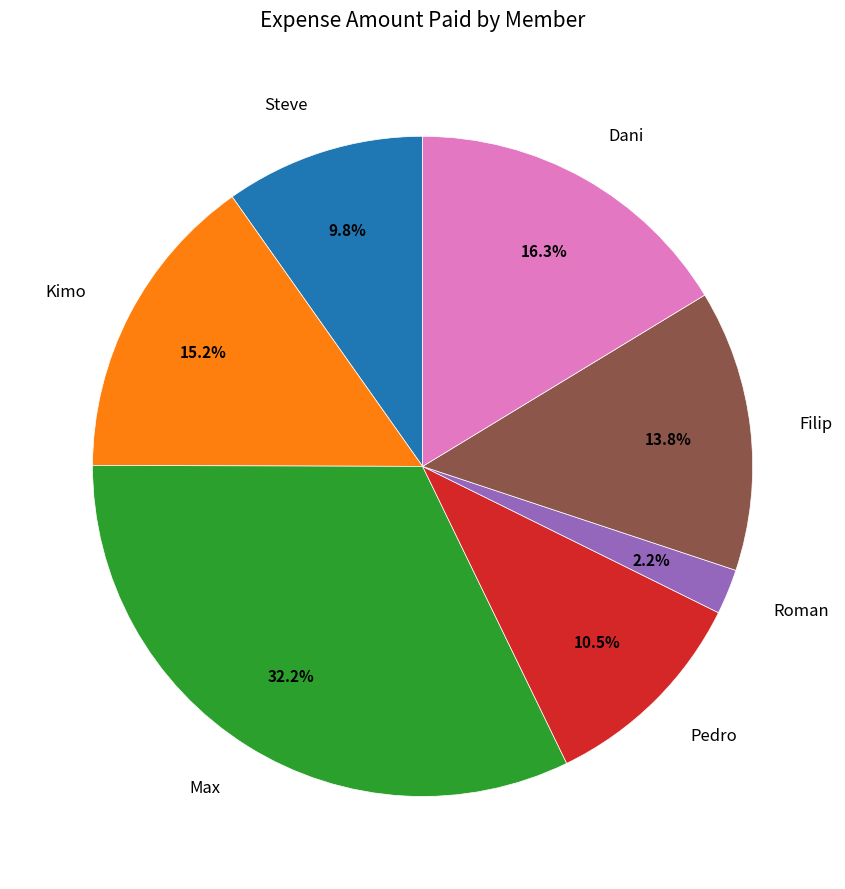

How many segments does this pie chart have?

7